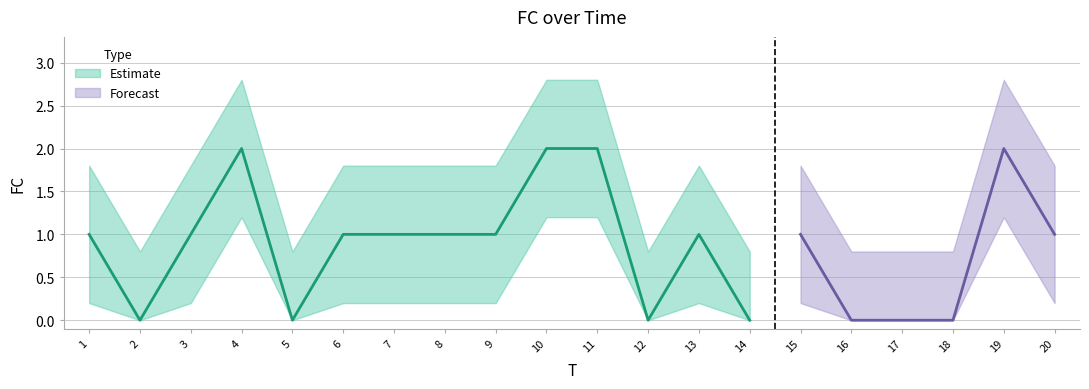

At 16, list the series in order from largest to smallest.

FC_upper, FC, FC_lower